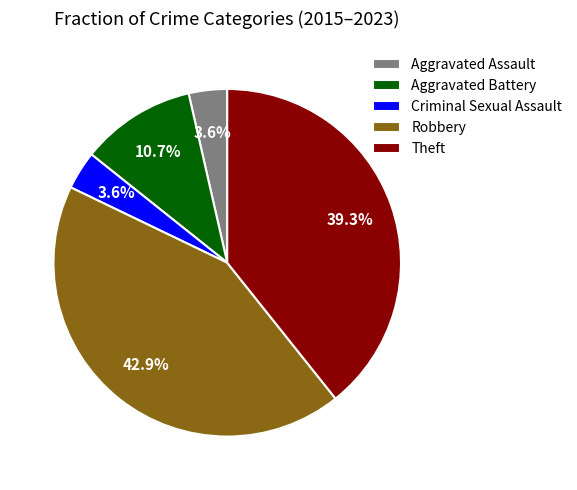

The Theft slice represents 52% of the pie. True or false?

False